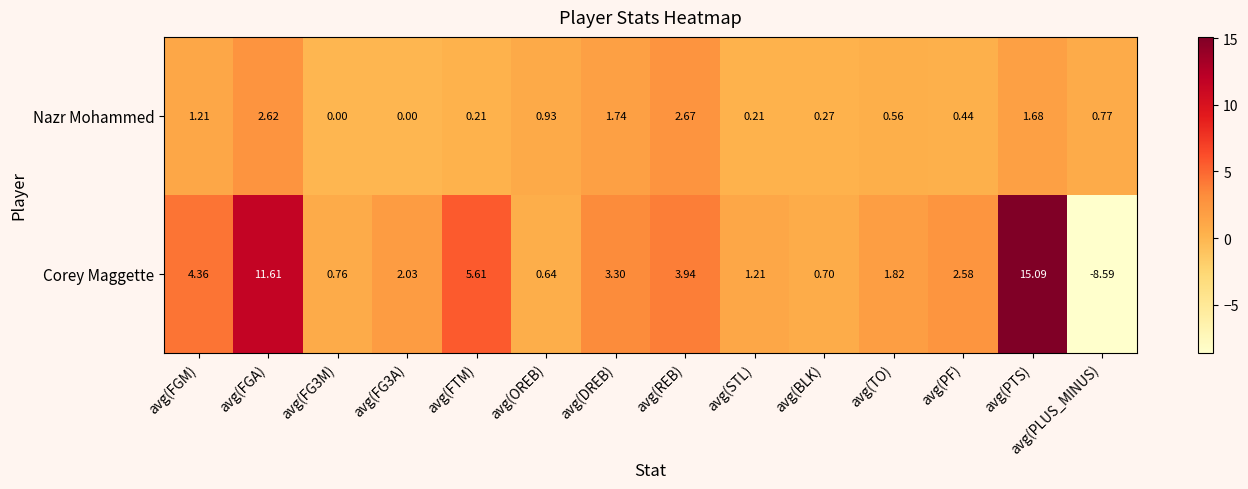

At how many categories does at least one series exceed -6?

14